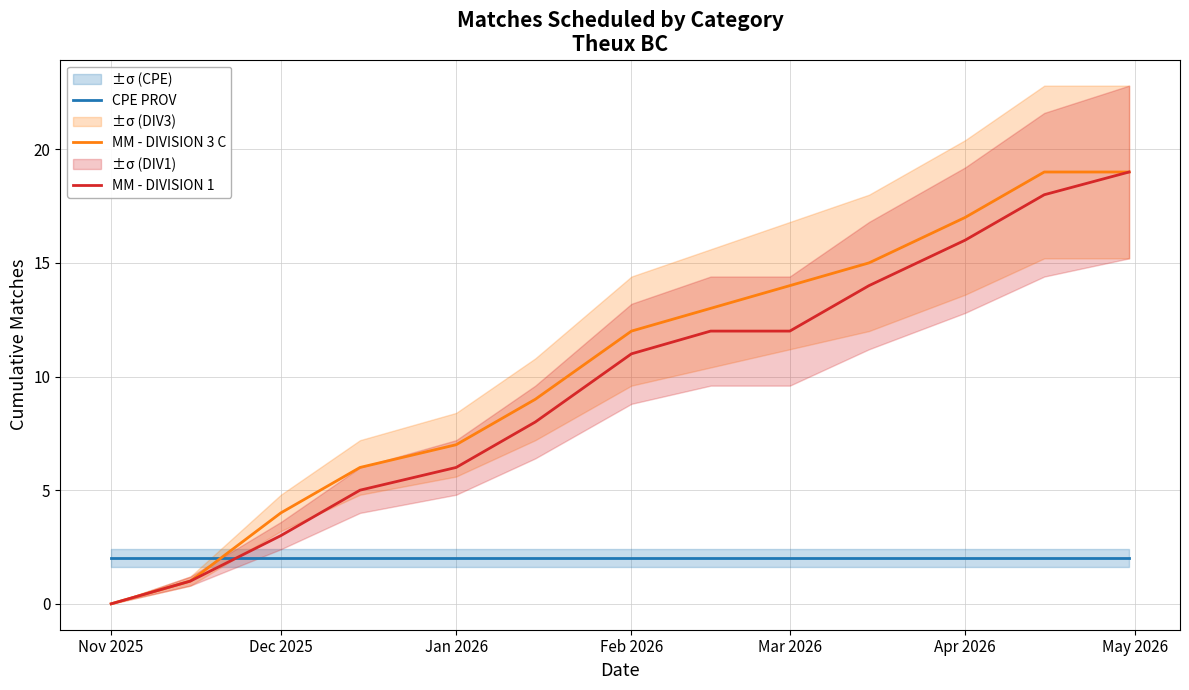

Does the chart display data point markers on the line(s)?

No